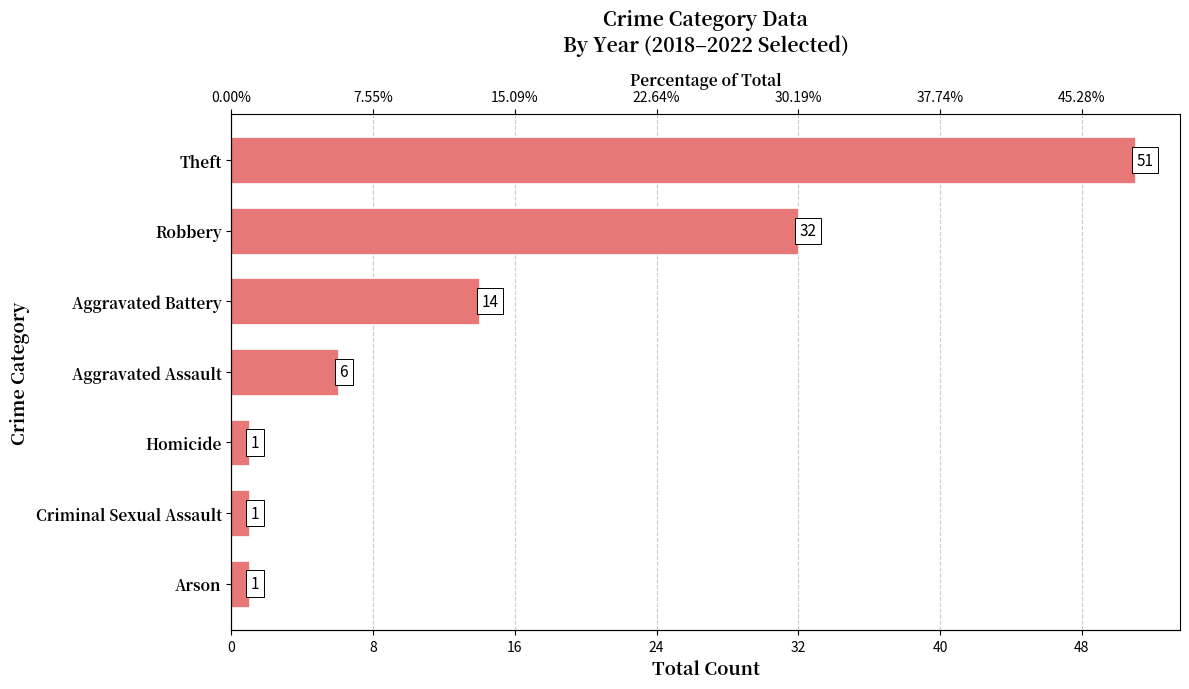

Reading right to left, transcribe all the data shown in this chart.

51	32	14	6	1	1	1